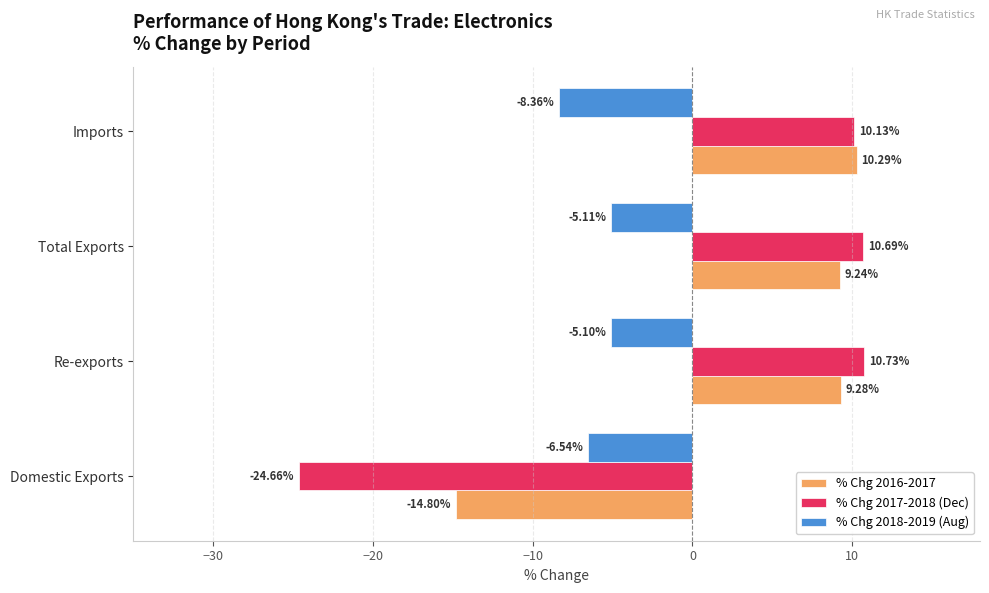

At Total Exports, list the series in order from largest to smallest.

% Chg 2017-2018 (Dec), % Chg 2016-2017, % Chg 2018-2019 (Aug)